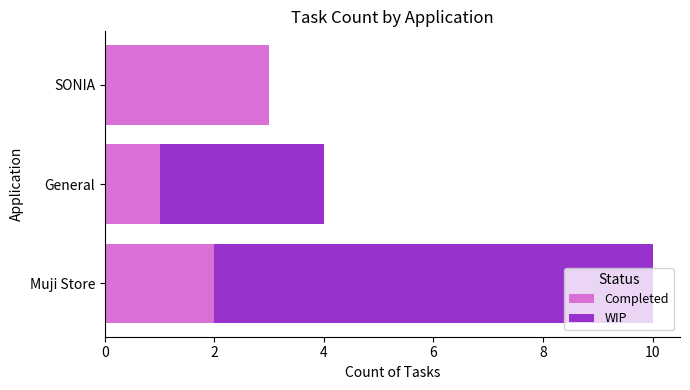

What is the sum of all Completed values?

6